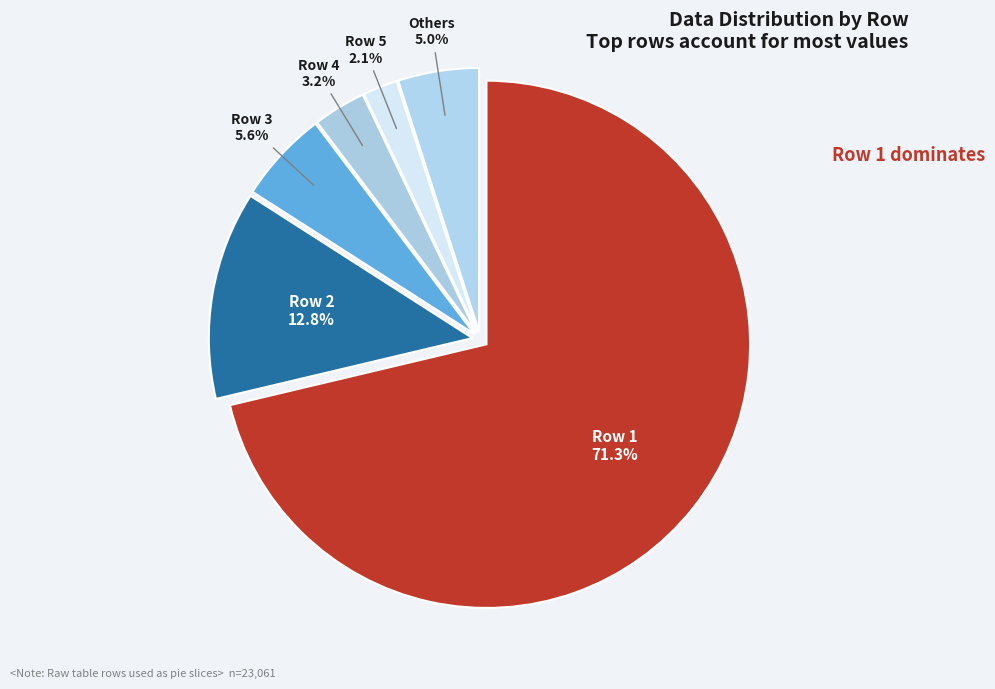

Approximately how many times larger is the value at Row 3 compared to Others?

1.1